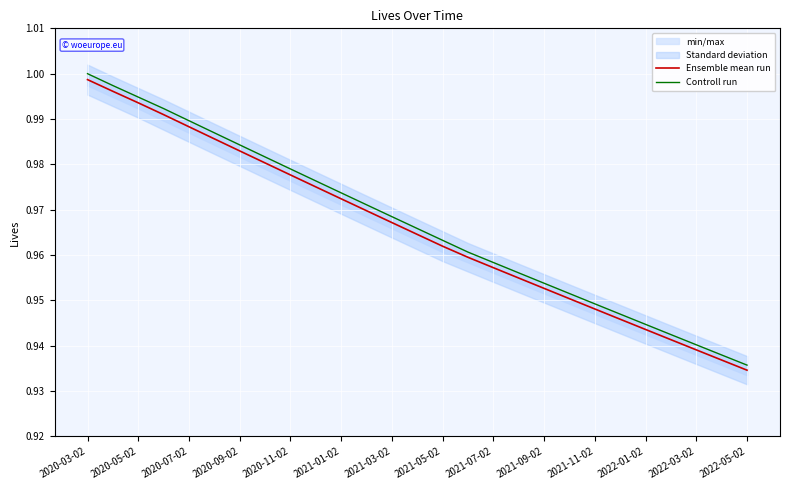

Which category has the highest value in the Ensemble mean run series?

2020-03-02